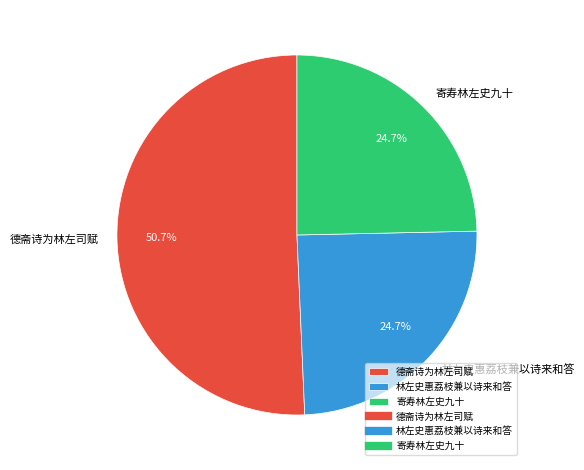

Which slice is the largest?

德斋诗为林左司赋